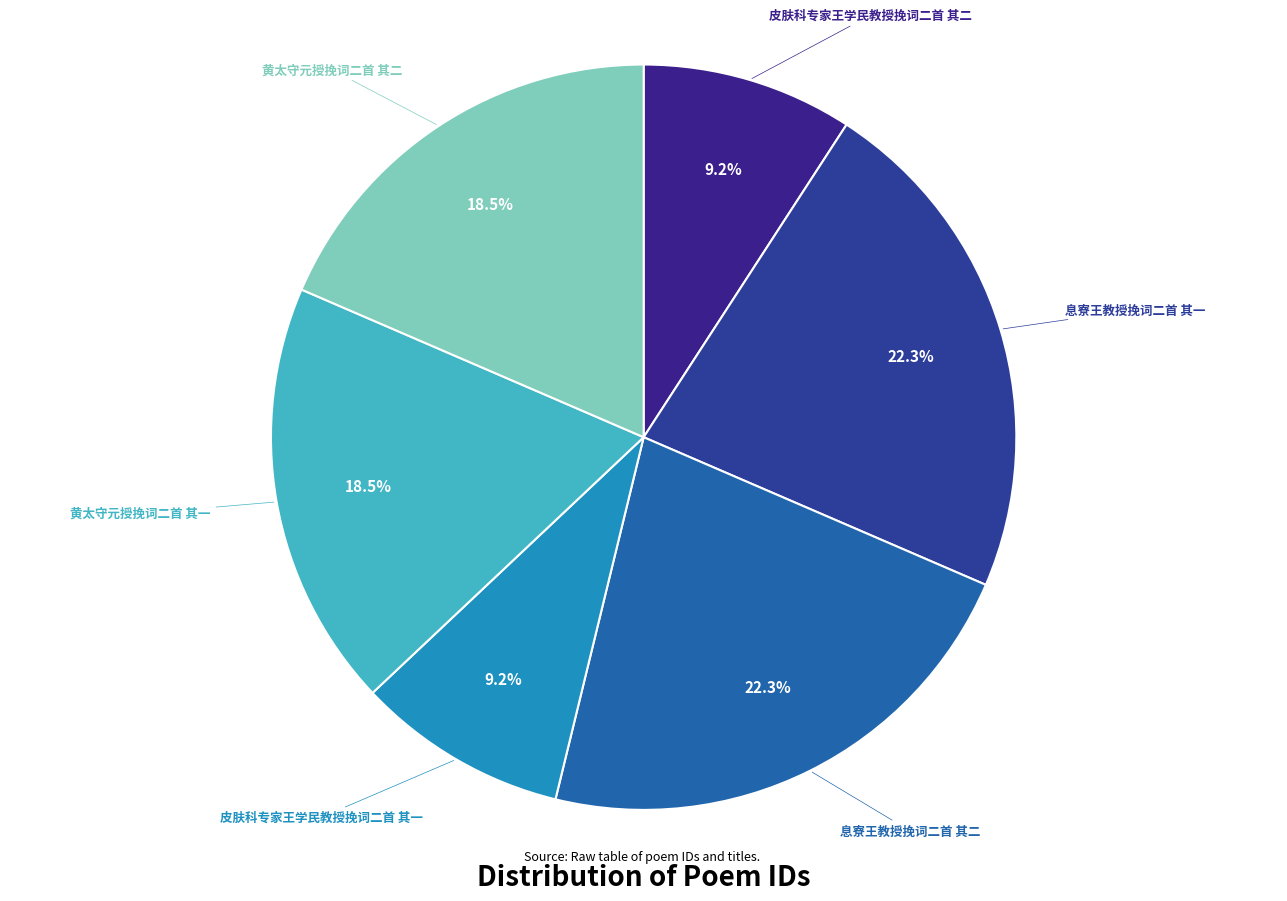

Do 黄太守元授挽词二首 其一 and 皮肤科专家王学民教授挽词二首 其一 together represent more than half of the pie?

No